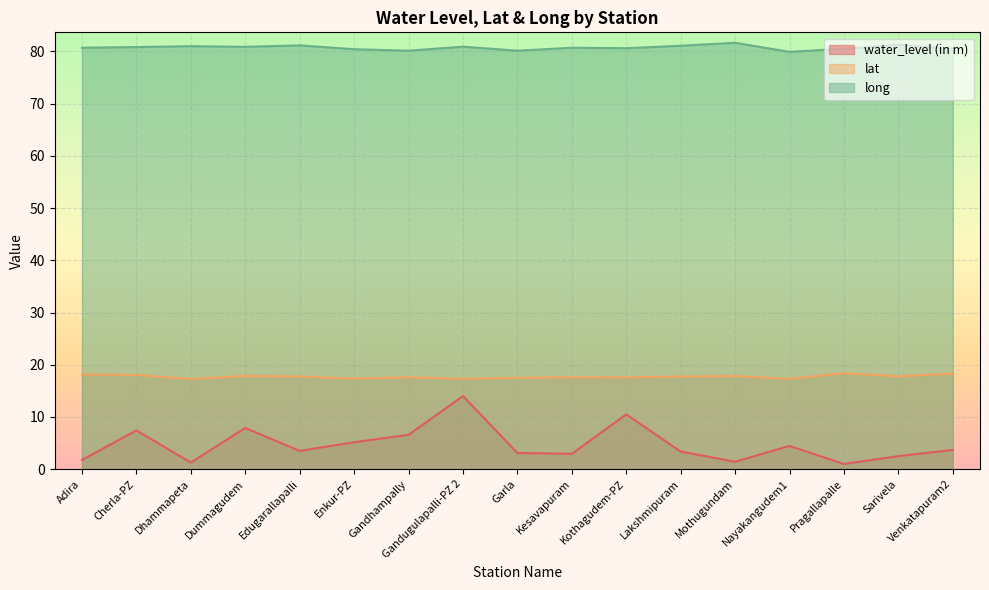

True or false: water_level (in m) and long intersect in this chart.

False